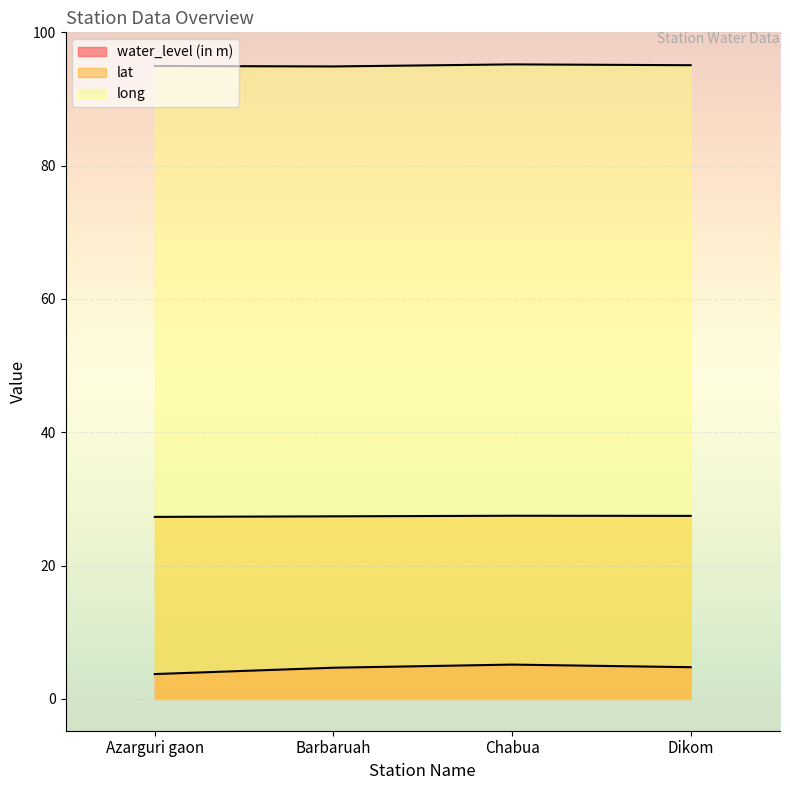

True or false: long and lat intersect in this chart.

False